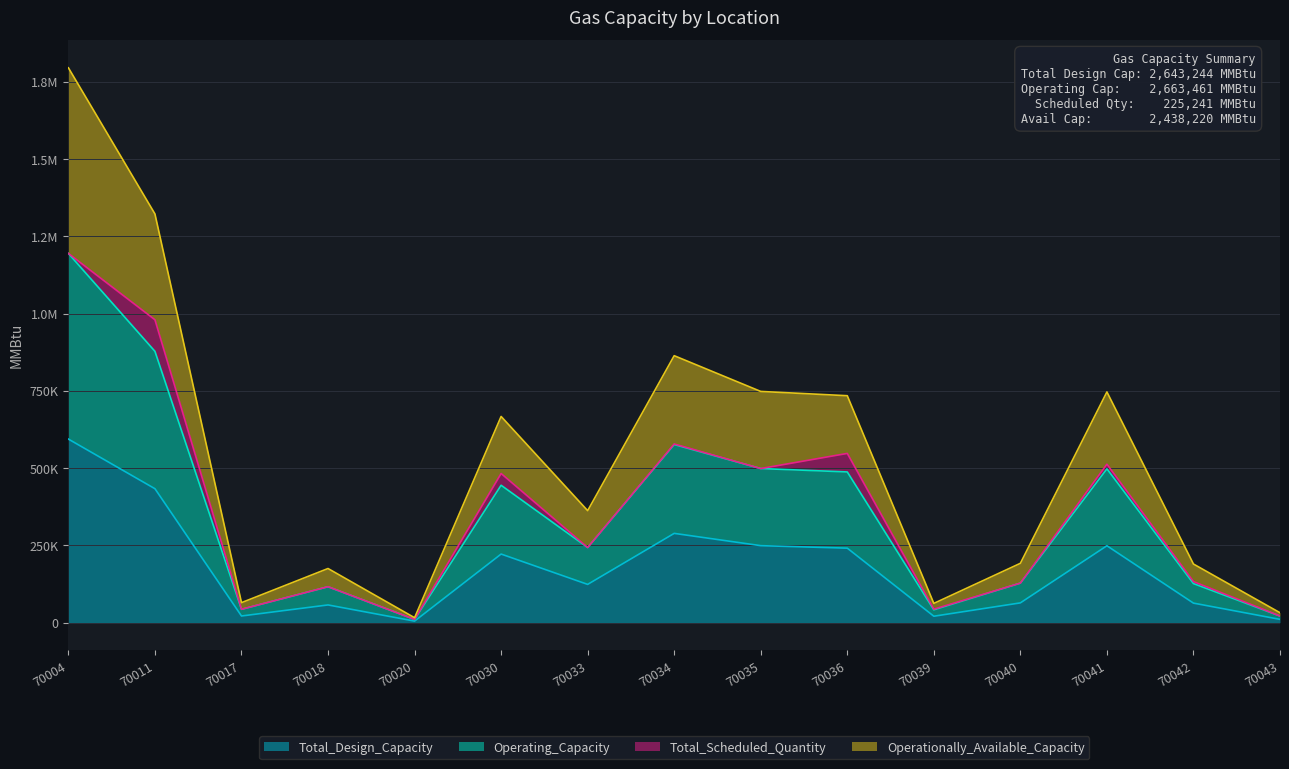

Which series has the largest total across all categories?

Operating_Capacity